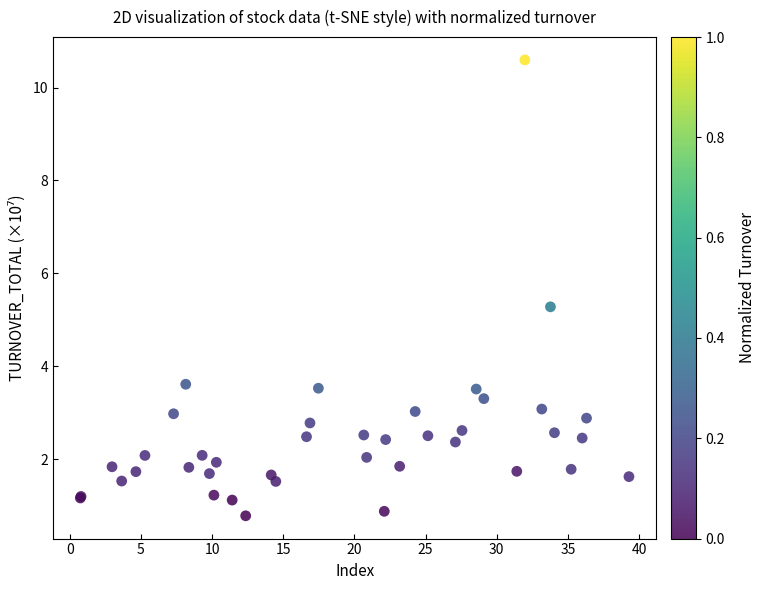

What Y value in the scatter plot is closest to 5?

5.3